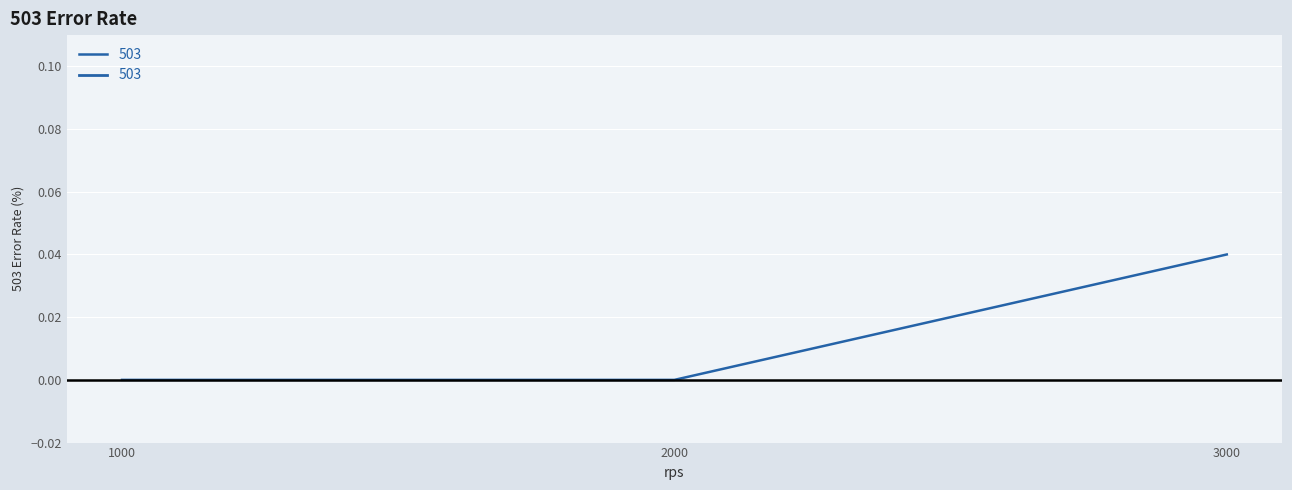

Which category has the highest value across all series?

3000